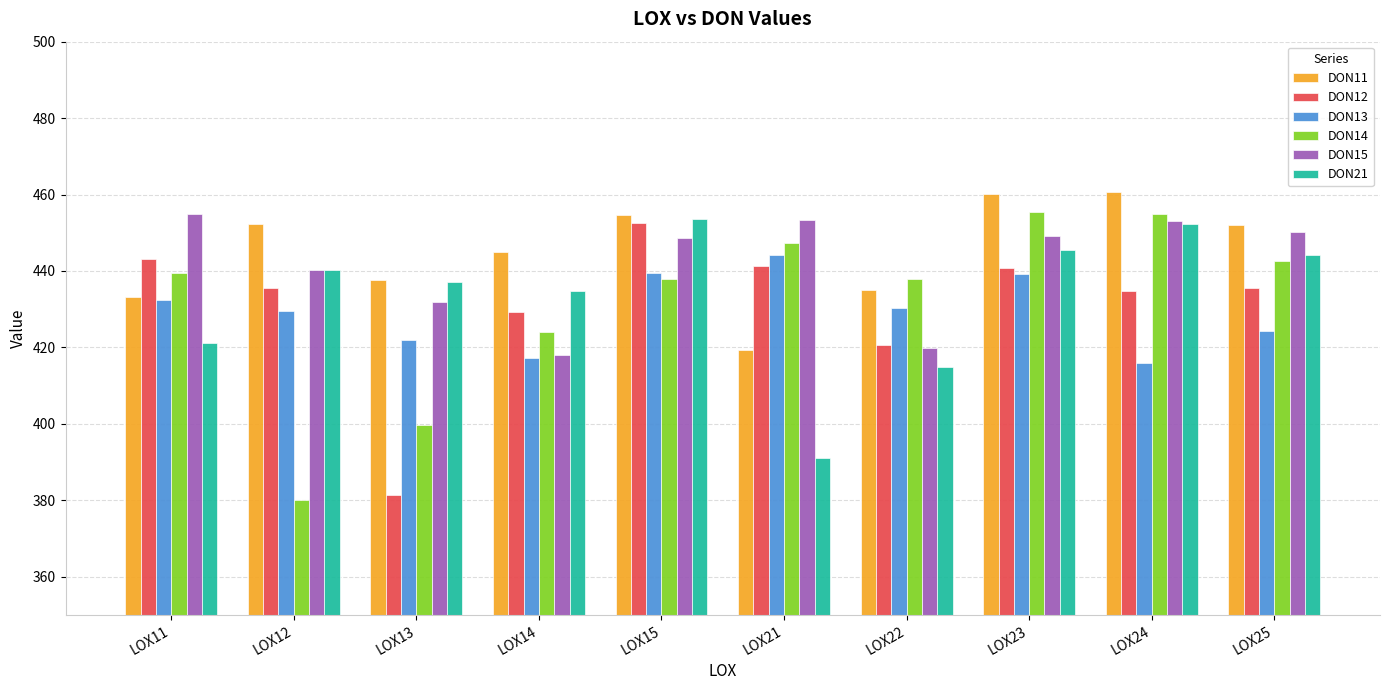

What is the value of the DON12 bar at the 3rd from the left?

381.4